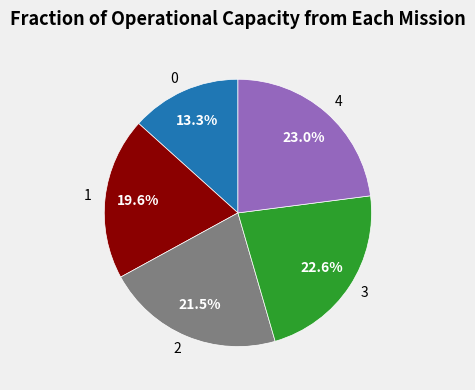

To the nearest percent, what is the difference between the largest and smallest slice percentages?

10%